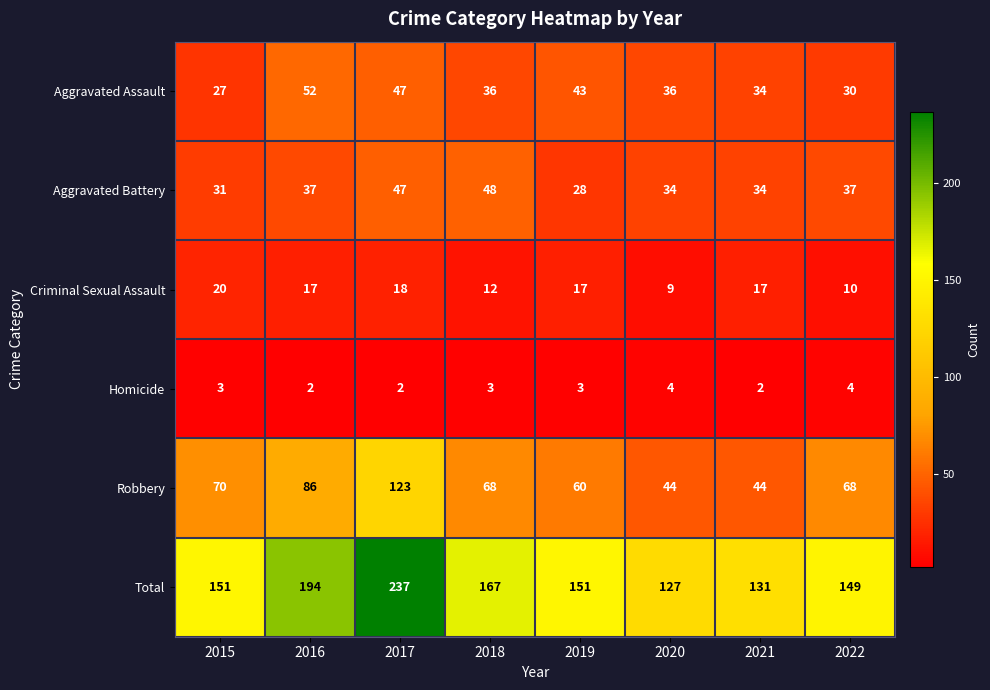

Which series has the largest total across all categories?

Total